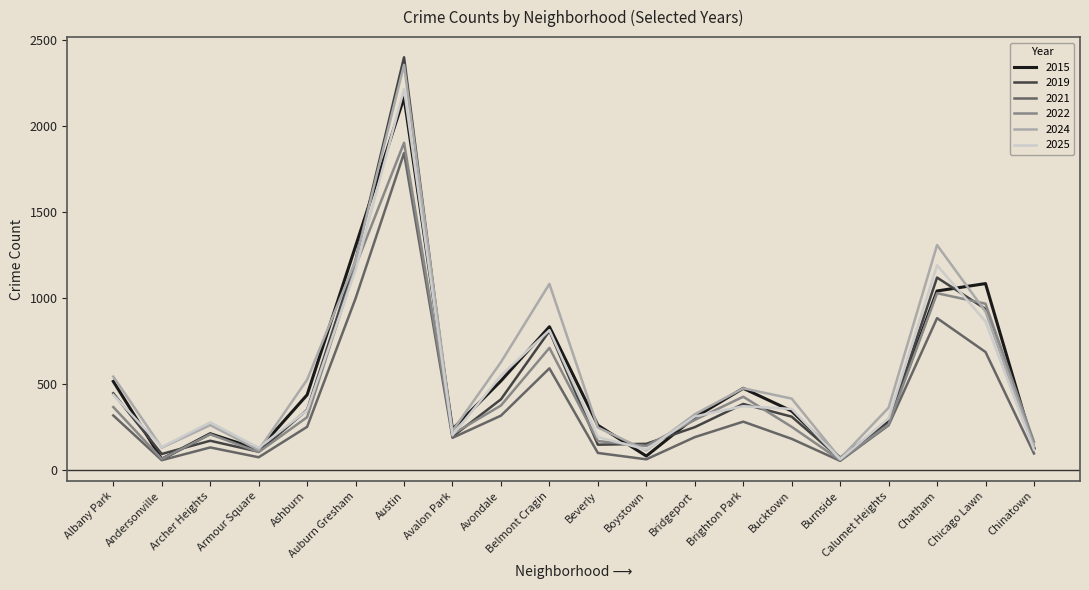

What is the total value across all series at Belmont Cragin?

4831